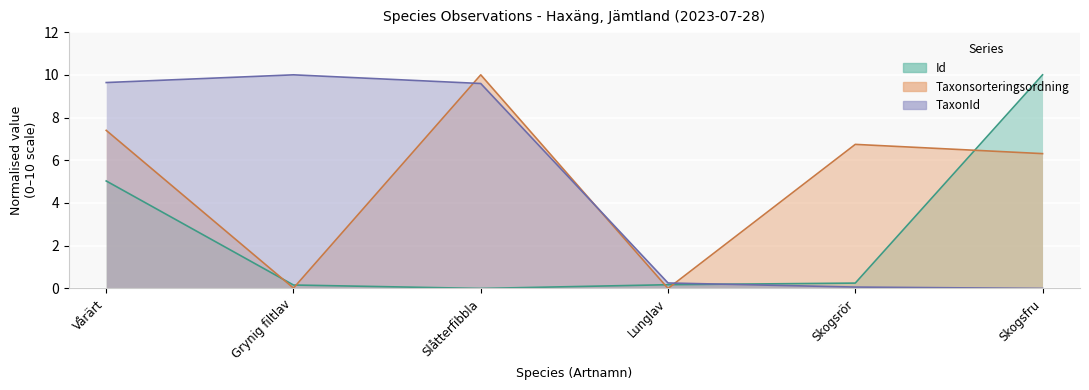

What is the label of the 6th point from the left?

Skogsfru